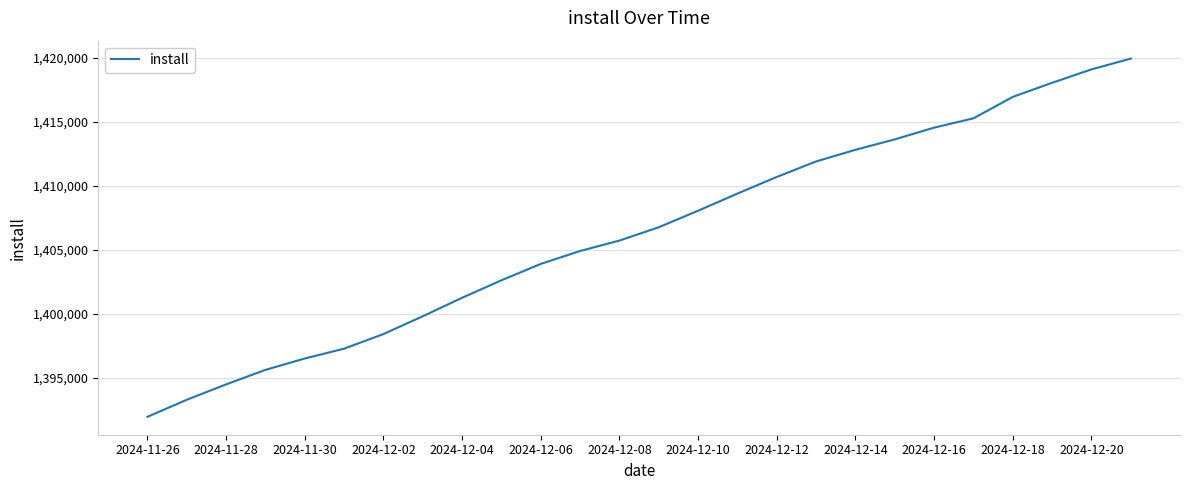

What is the maximum value shown in the chart?

1419948